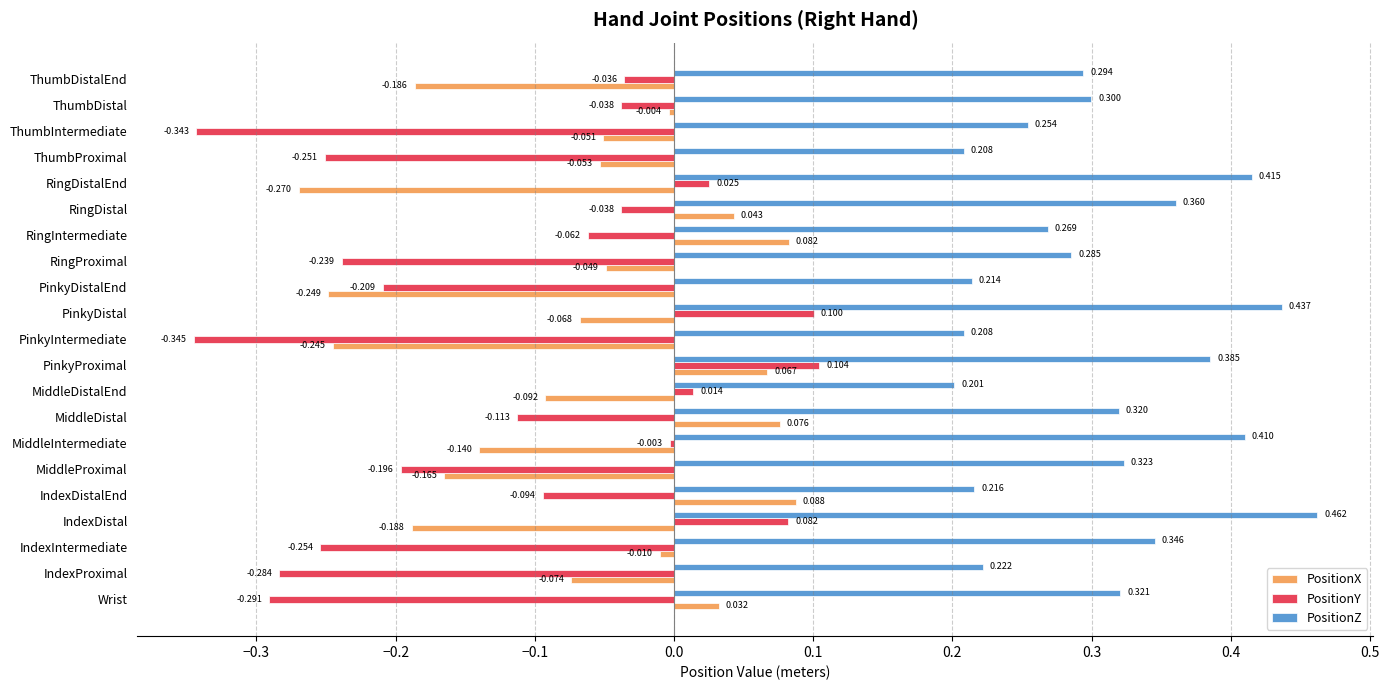

Rank the series by their maximum value, from lowest to highest.

PositionX, PositionY, PositionZ